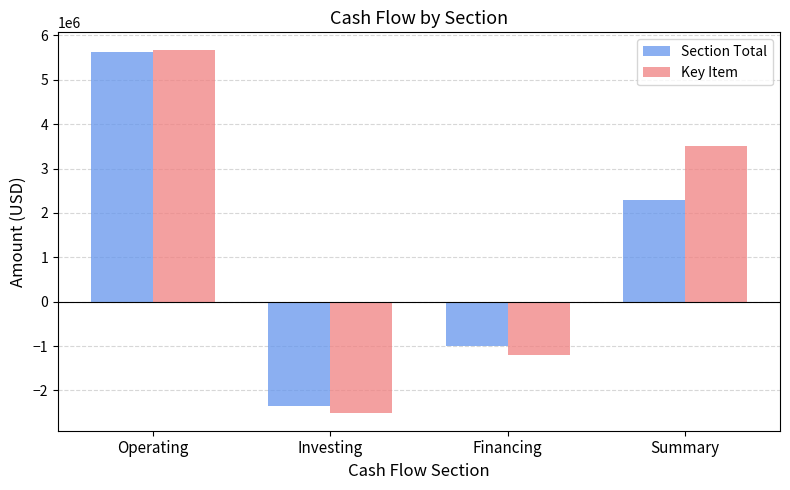

Which series has the widest spread of values?

Key Item